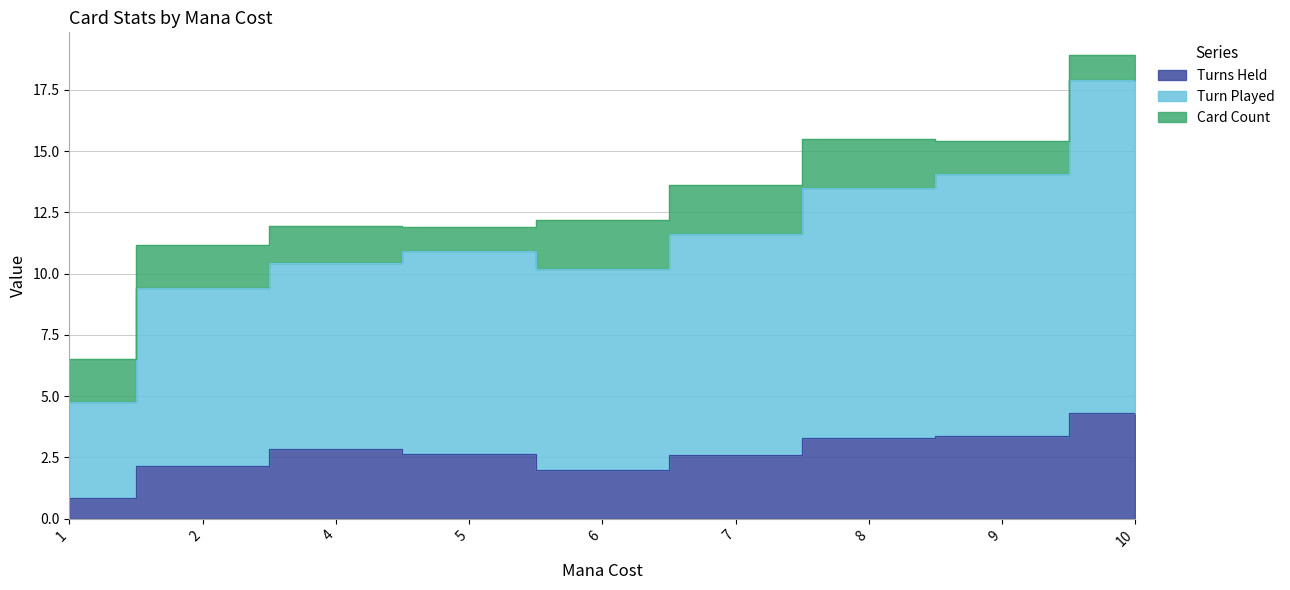

The value of Turns Held at 10 is 4.3. True or false?

True